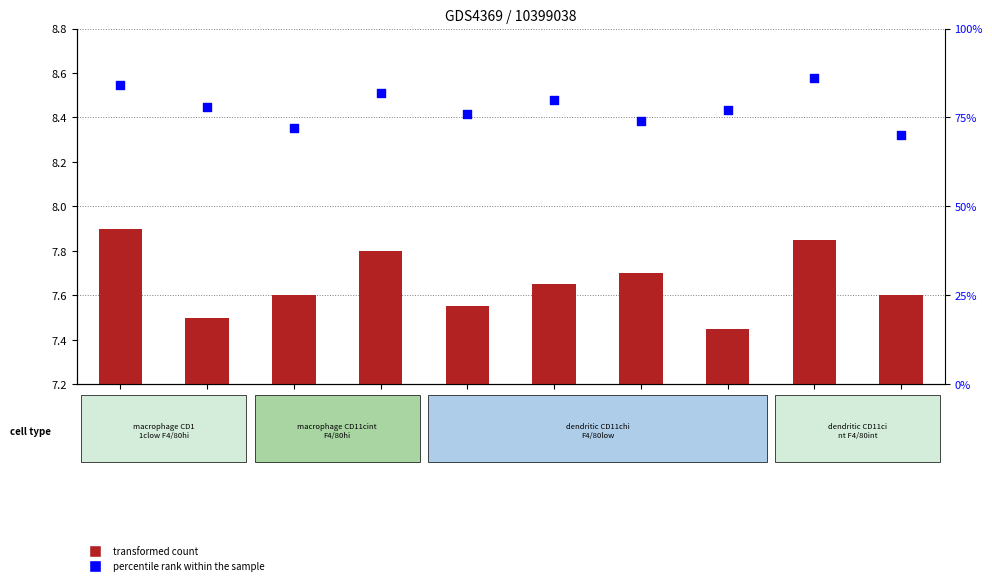

What is the total value across all series at GSM687739?

76.3